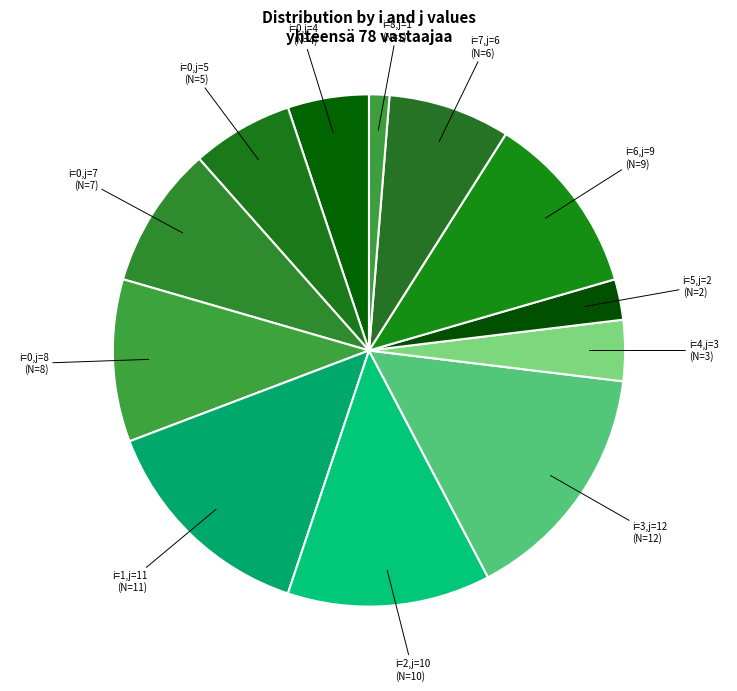

Which has a higher value, i=0,j=8 or i=0,j=7?

i=0,j=8